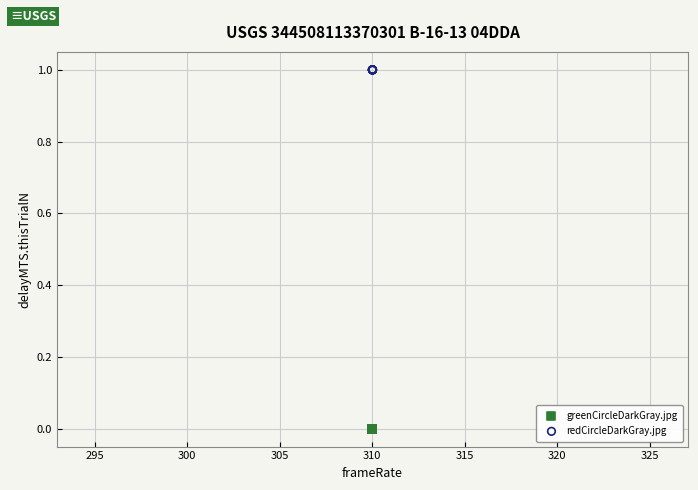

Which series contains the highest Y value?

redCircleDarkGray.jpg